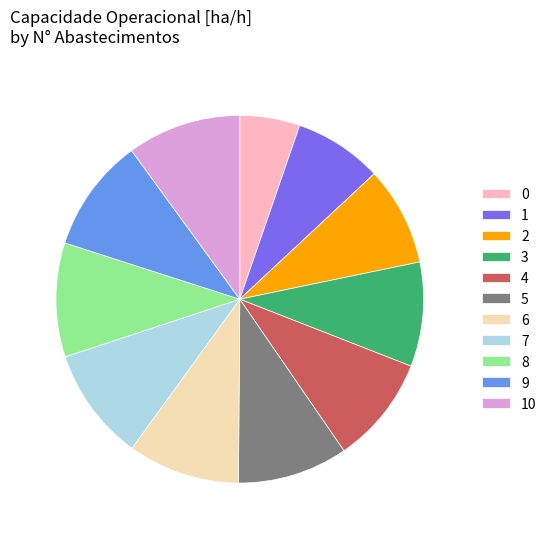

Count the number of slices in the pie.

11